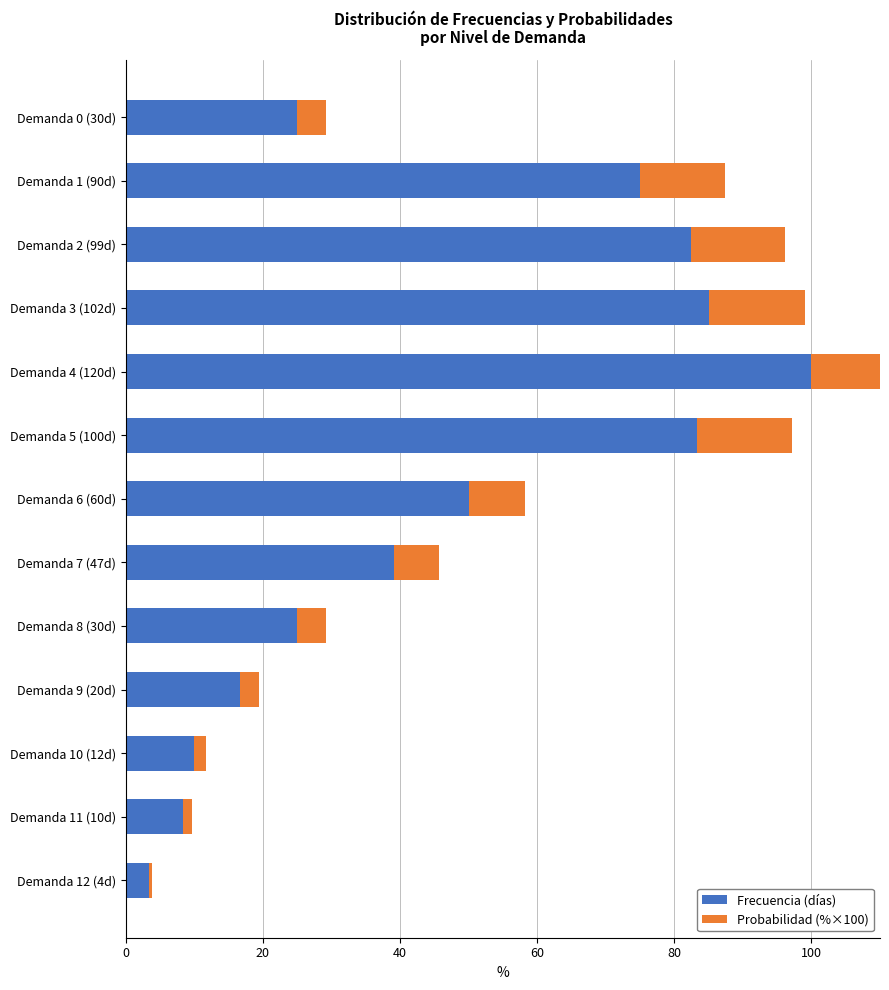

Rank the series at Demanda 10 (12d) from highest to lowest value.

Frecuencia (días), Probabilidad (%×100)